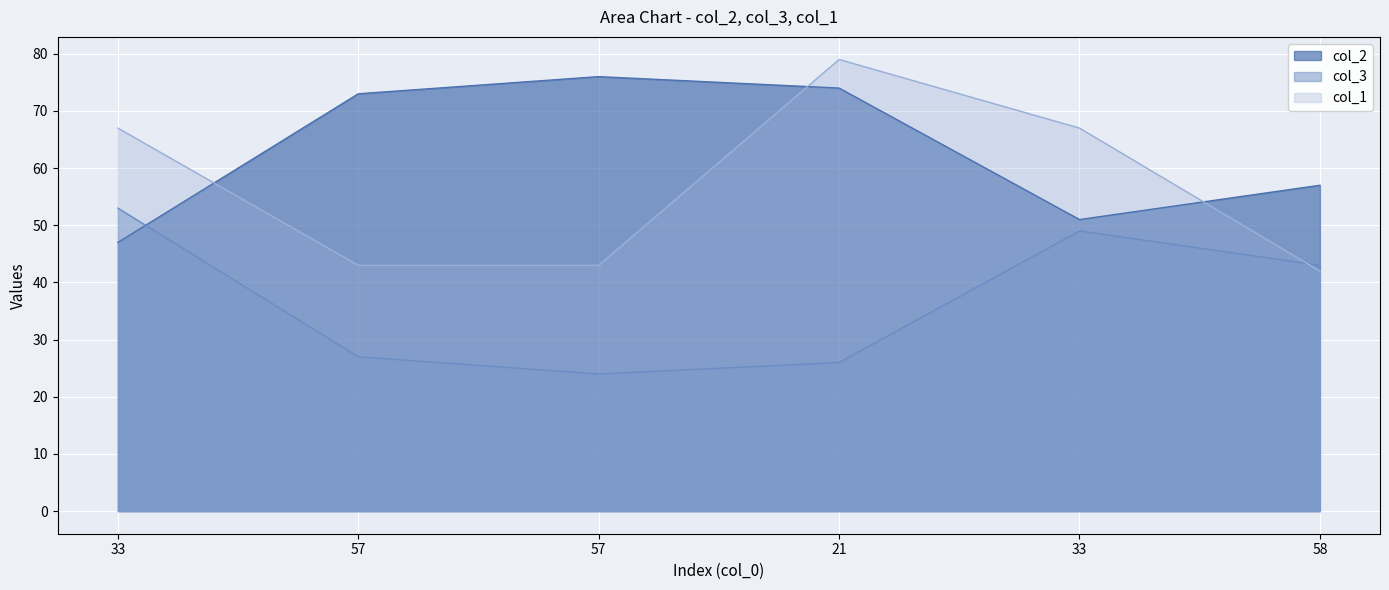

Reading left to right, transcribe all the data shown in this chart.

col_2: 47	73	76	74	51	57
col_3: 53	27	24	26	49	43
col_1: 67	43	43	79	67	42